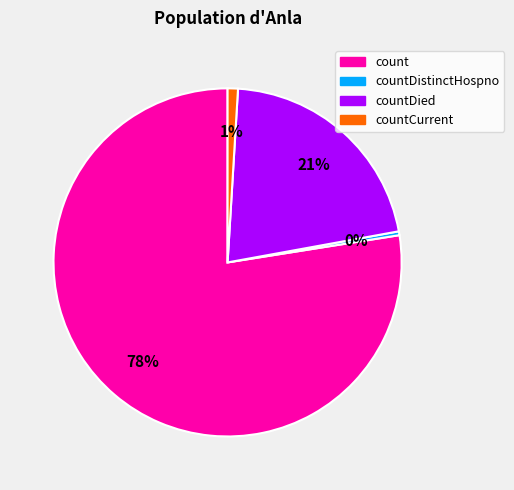

Count the number of slices in the pie.

4